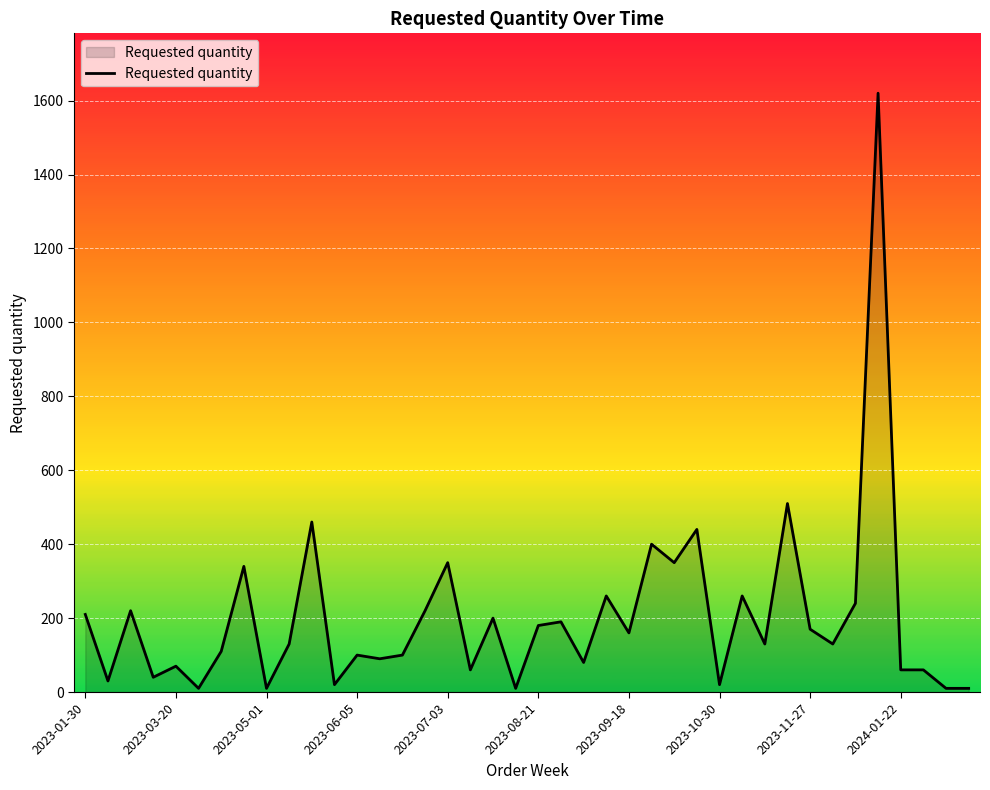

What is the difference between the maximum and minimum values?

1610